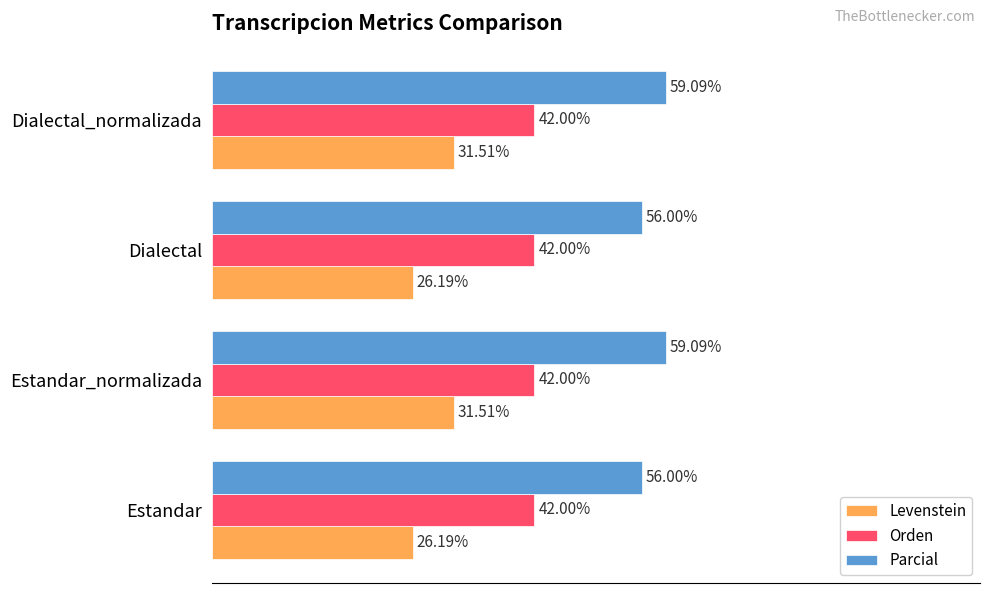

Which series has the widest spread of values?

Levenstein